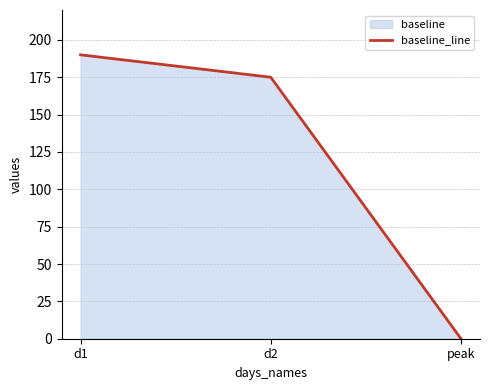

List the labels in order of value, largest first.

d1, d2, peak